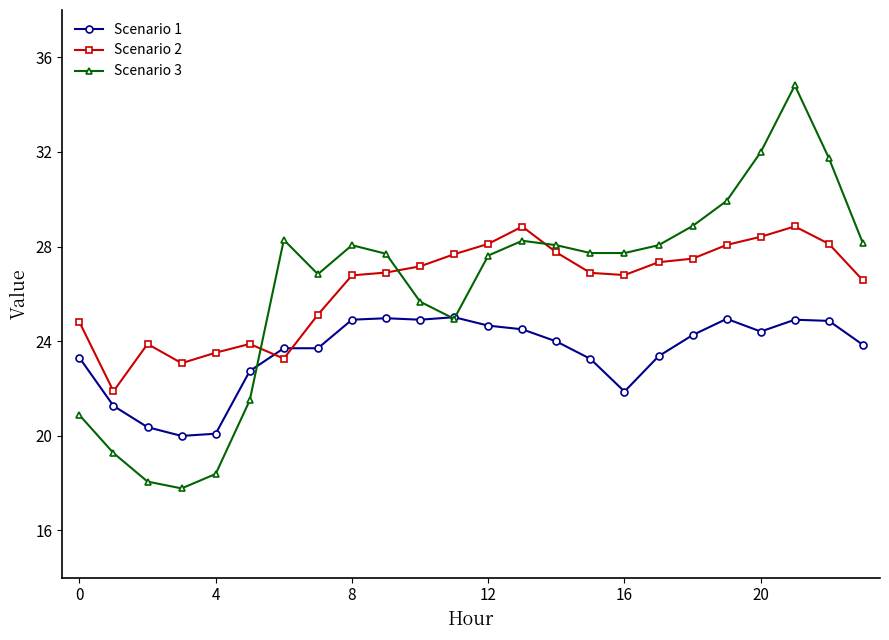

Rank the series by their maximum value, from lowest to highest.

Scenario 1, Scenario 2, Scenario 3